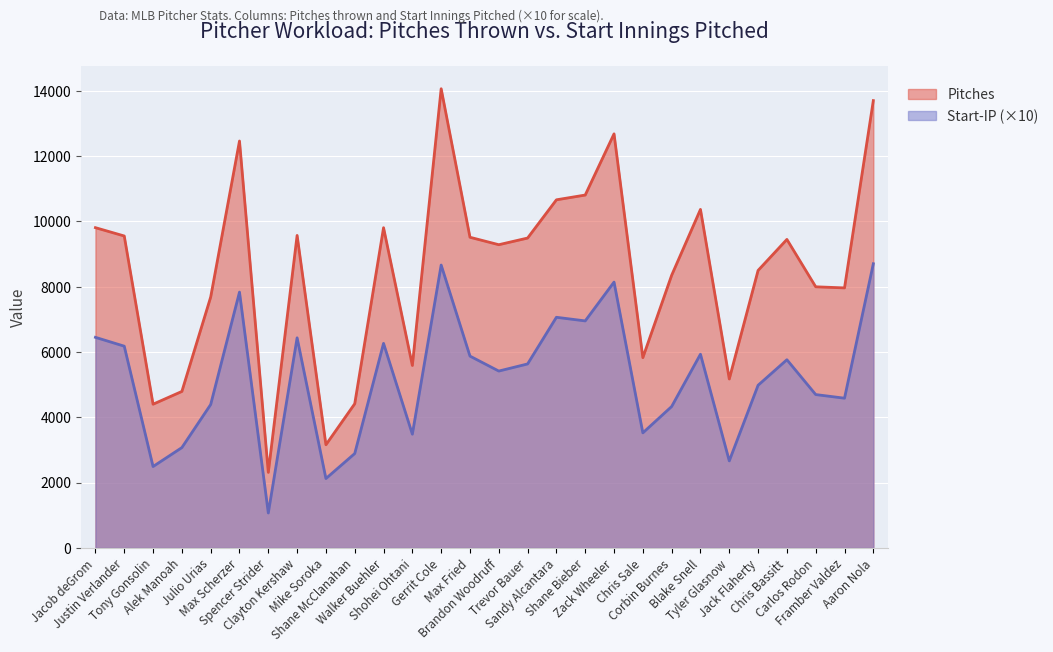

The value of Start-IP at Framber Valdez is 4587. True or false?

True